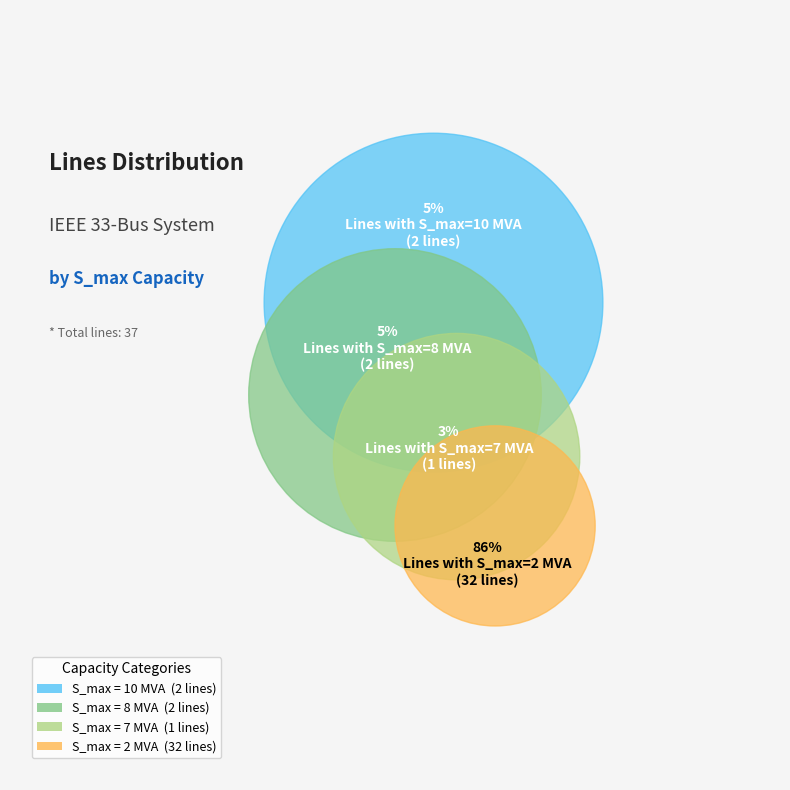

Does S_max 2 MVA represent more than half of the total?

Yes